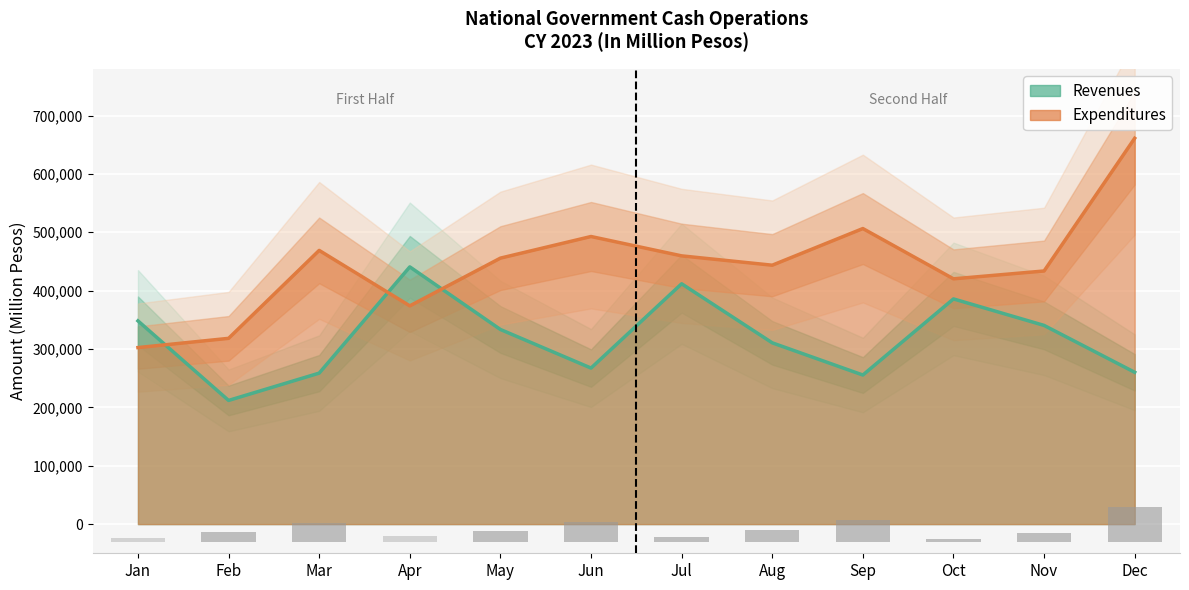

What is the highest value of the Revenues series?

440696.8